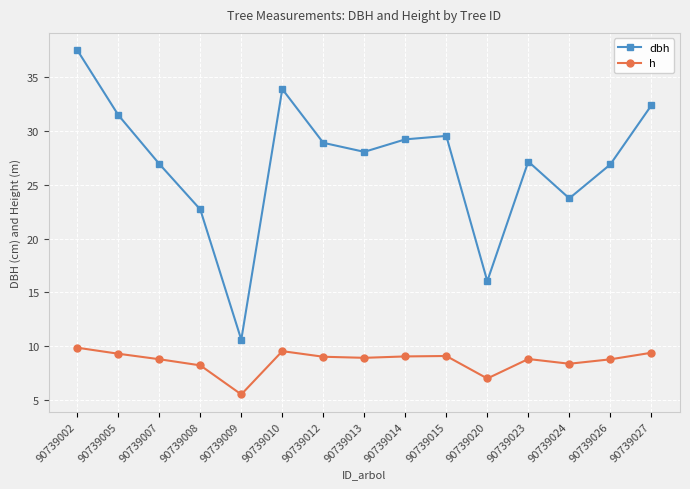

Is it true that h equals 8.8 at 90739026?

True